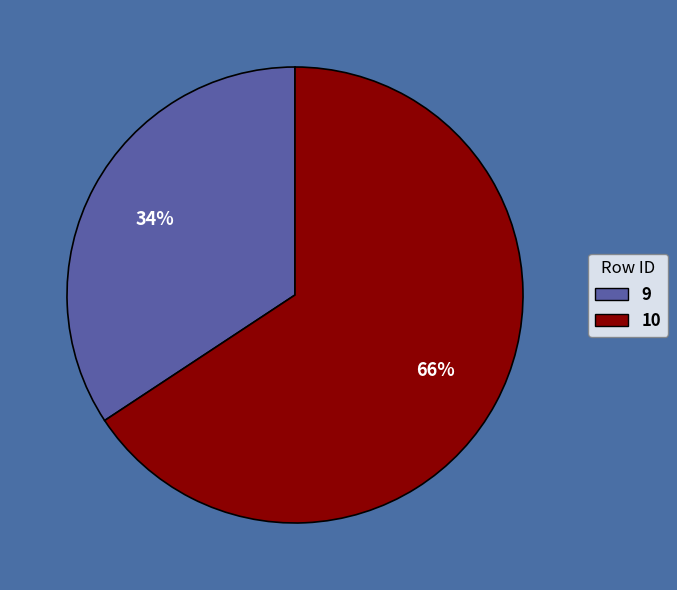

Which category has the smallest portion of the pie?

9